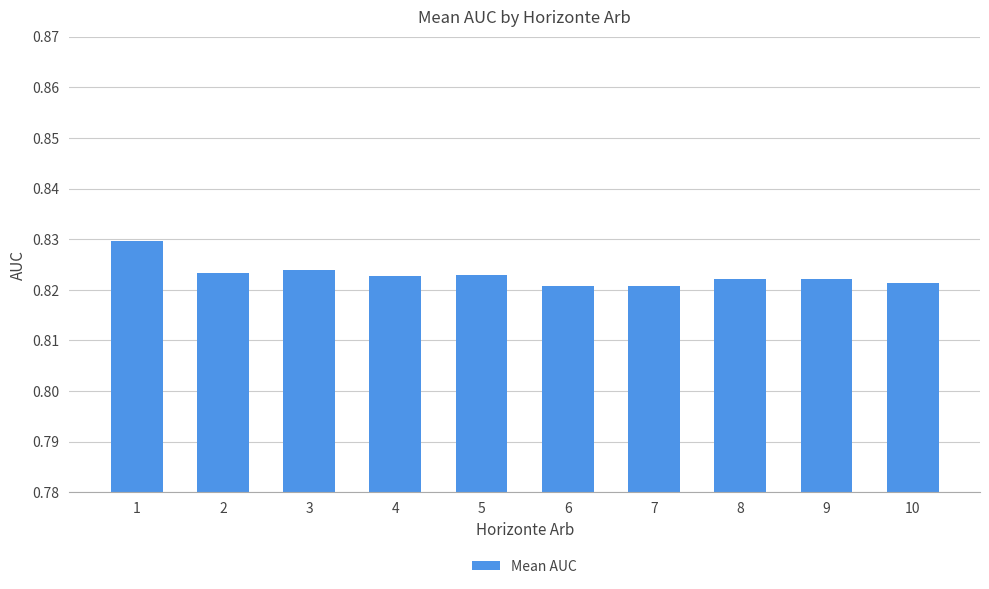

The chart shows a value of 0.3 at 2. True or false?

False